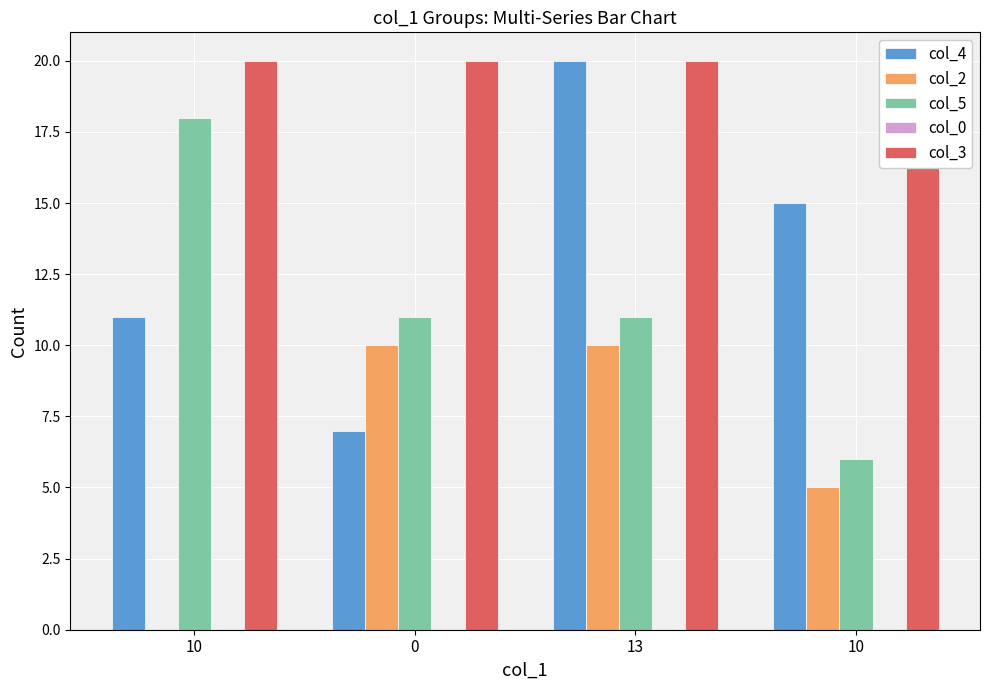

What are all the series names shown in the legend?

col_4, col_2, col_5, col_0, col_3